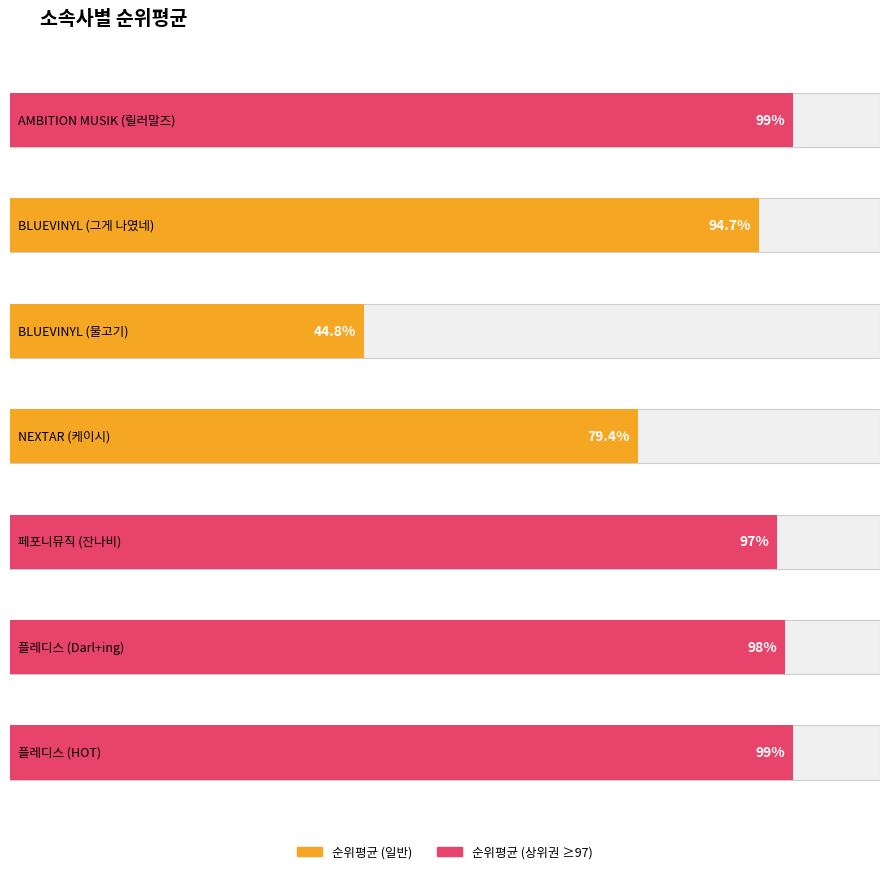

What is the change in value from AMBITION MUSIK
(릴러말즈) to NEXTAR
(케이시)?

-19.6